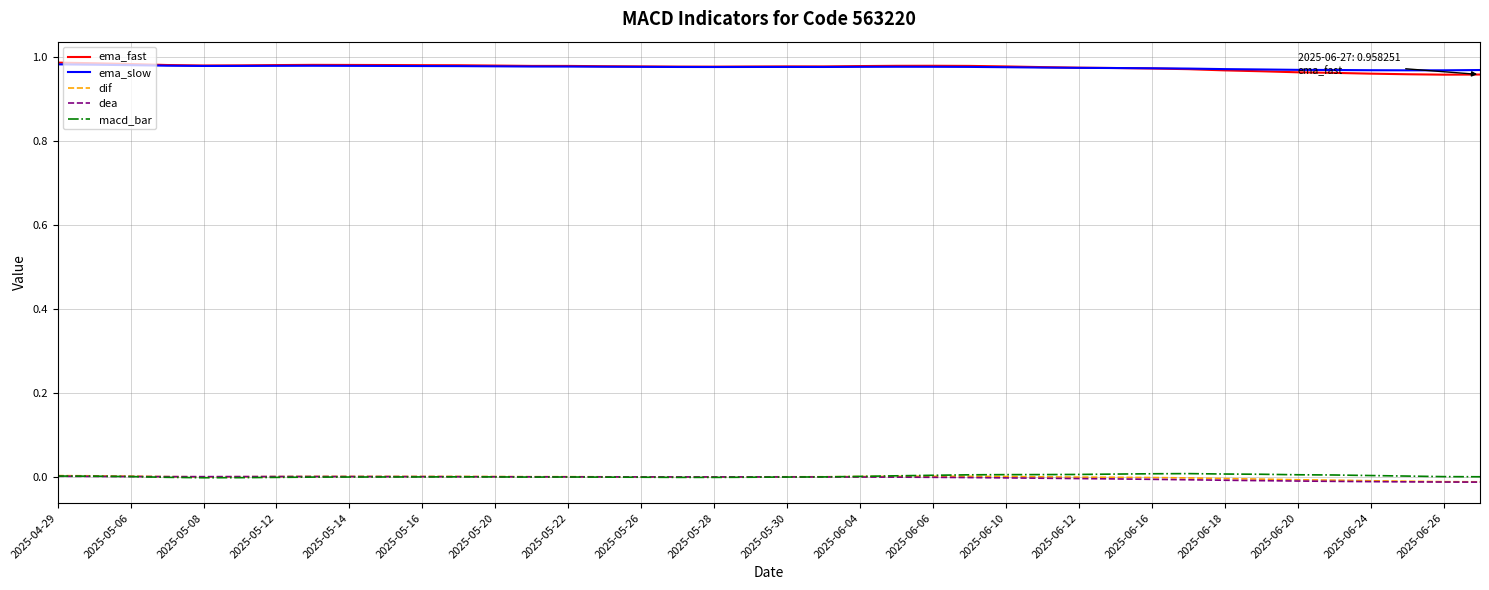

What is the sum of all macd_bar values?

0.1